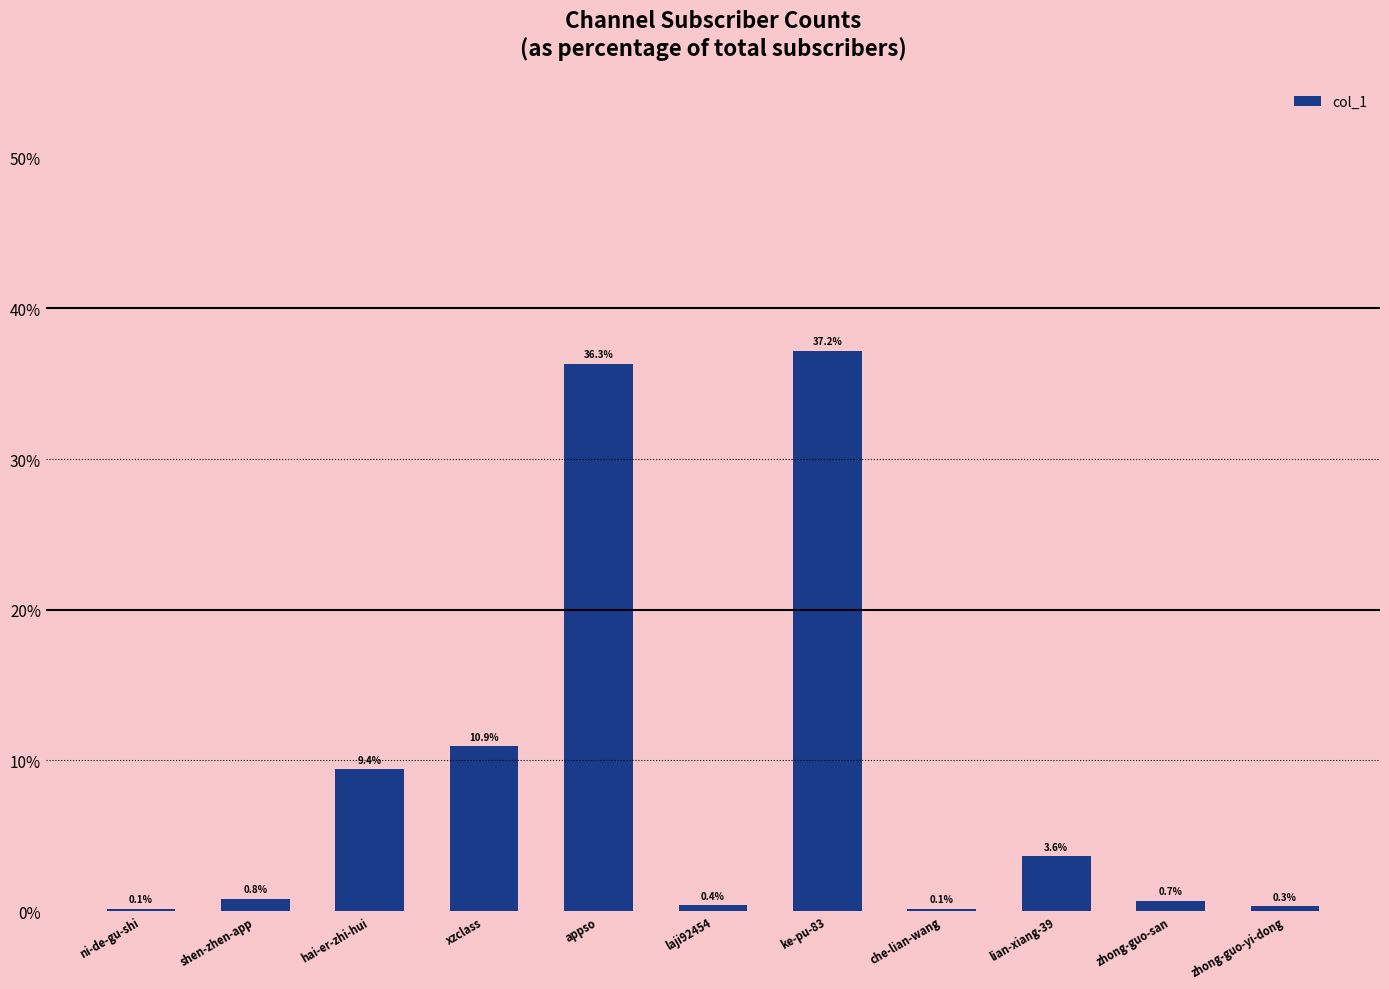

What is the approximate value at shen-zhen-app?

0.8